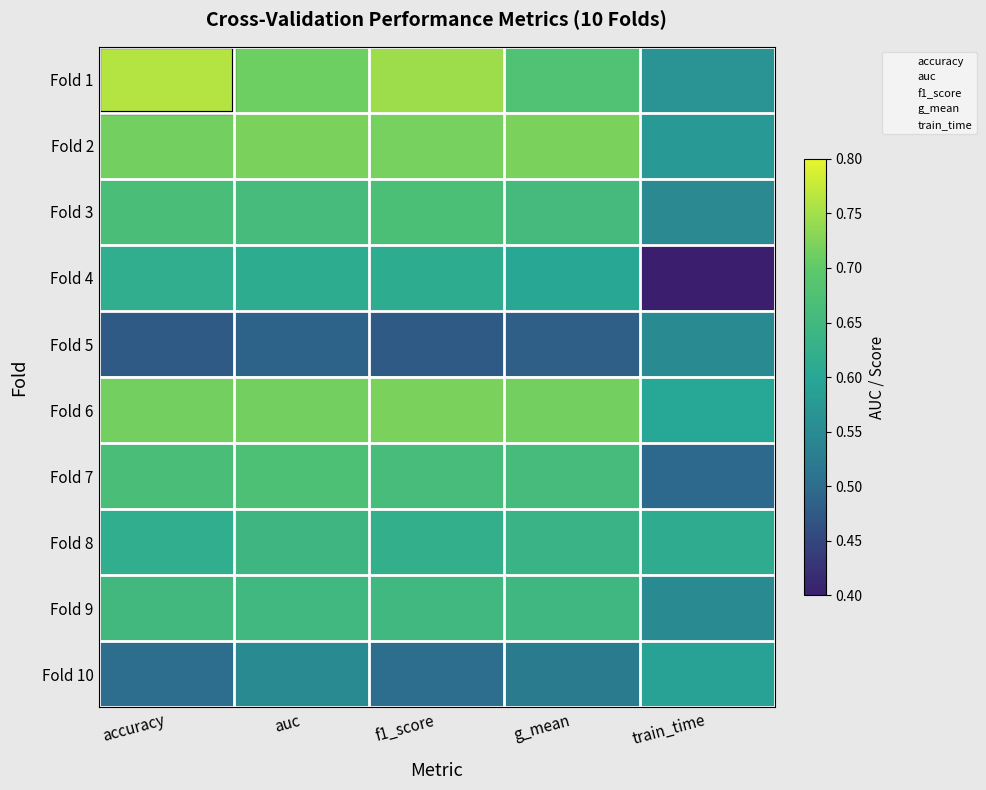

How many categories are shown in the chart?

5